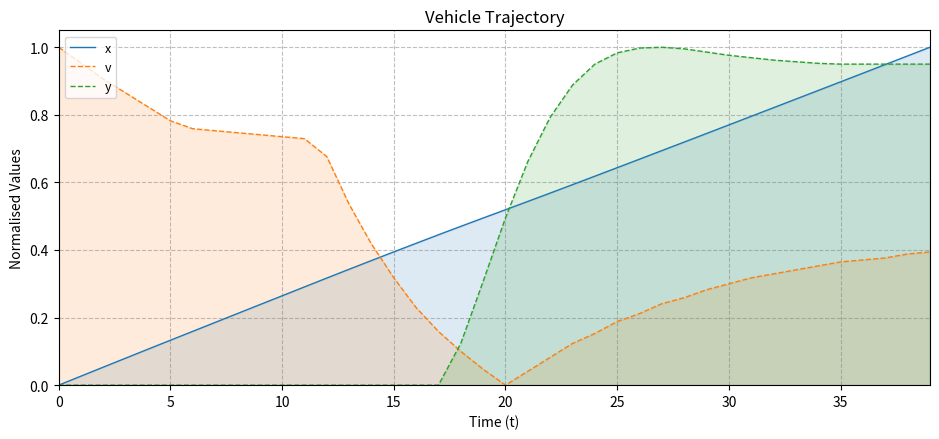

After their last crossing, which series has the higher values: y or x?

x